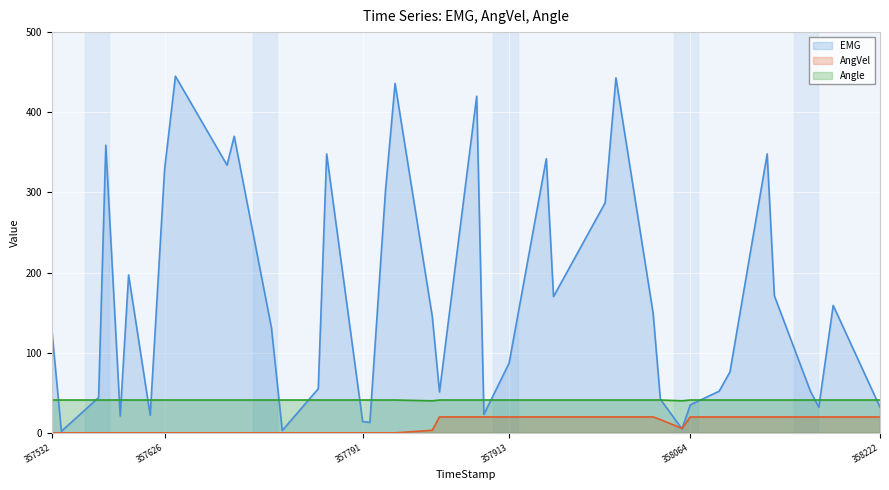

How many lines are shown in the chart?

3